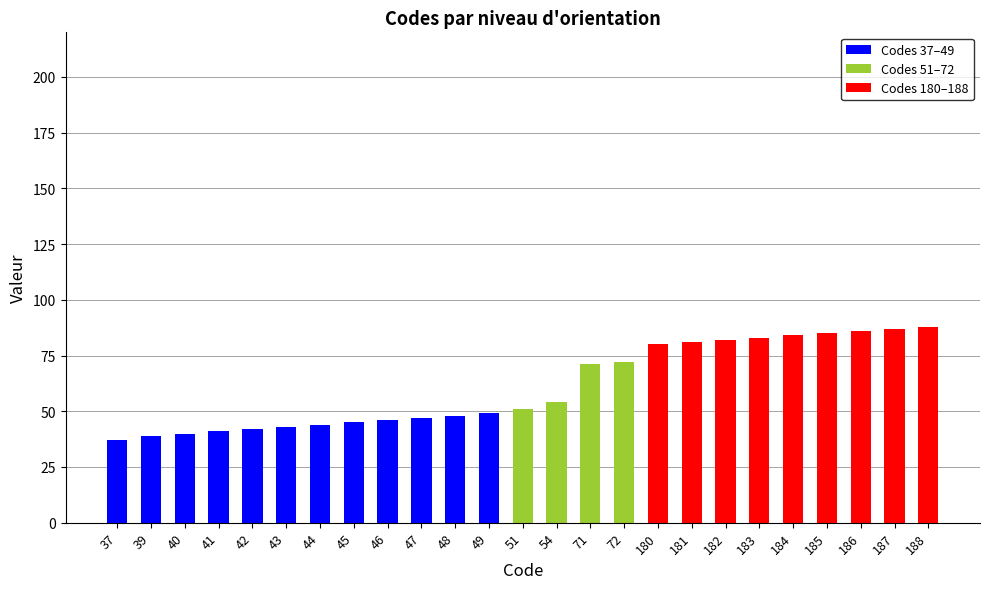

Is it true that Codes 37–49 equals 0 at 182?

True